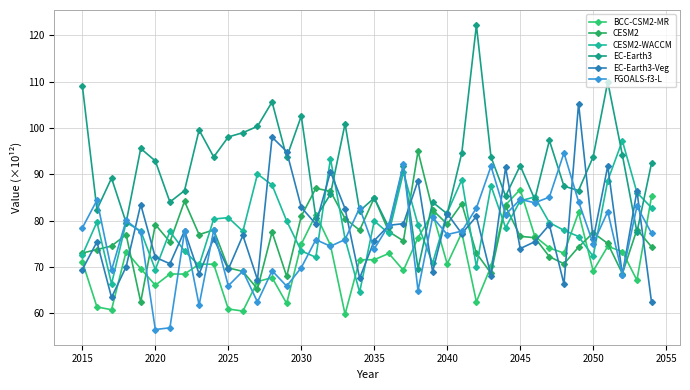

True or false: CESM2 and BCC-CSM2-MR intersect in this chart.

True